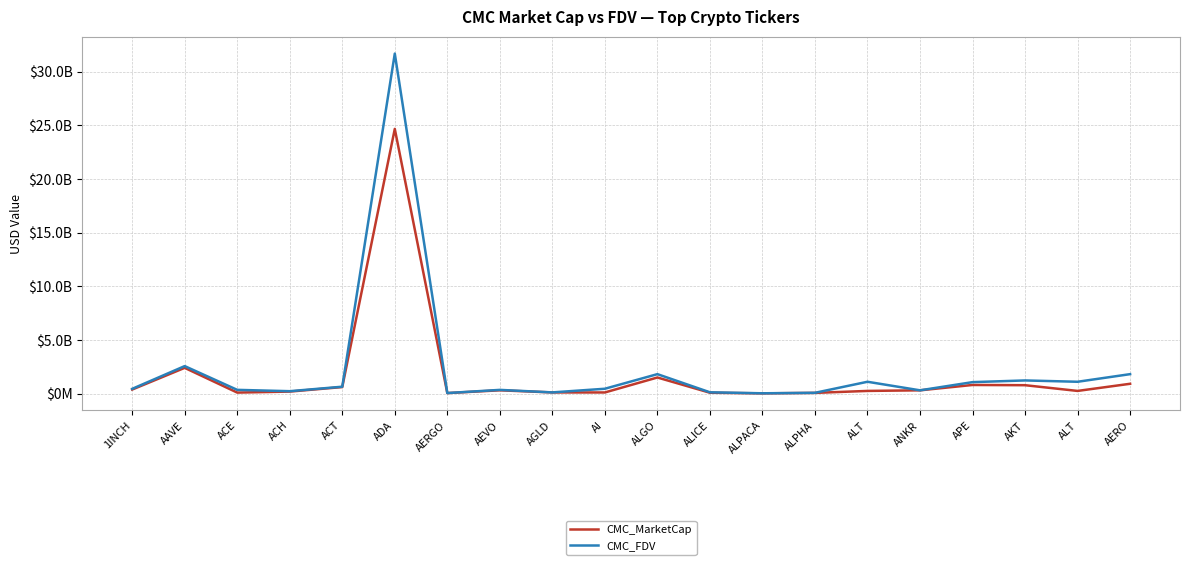

The value of CMC_MarketCap at ACT is 944800764.0. True or false?

False